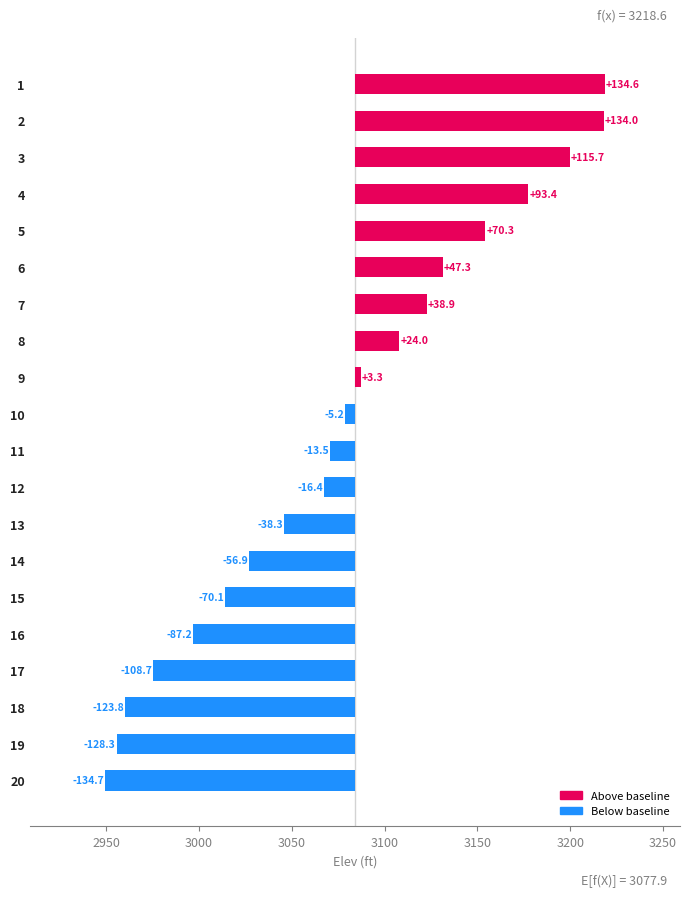

What value does the data have at 2?

134.0